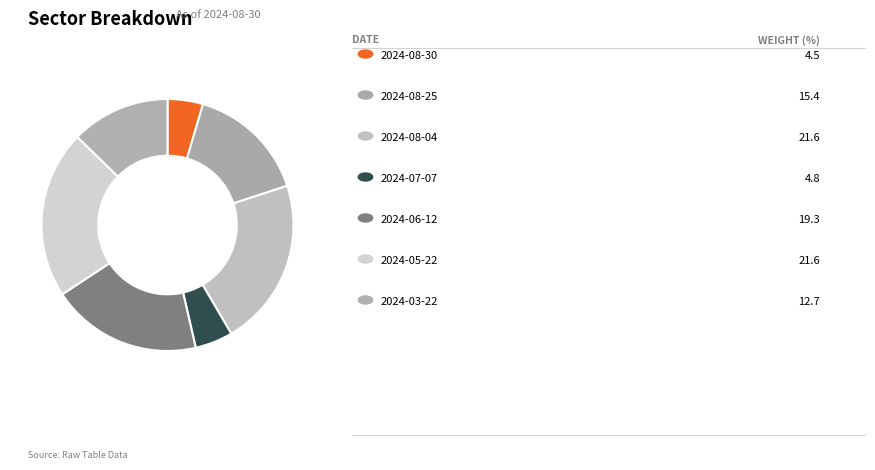

Count the number of slices in the pie.

7